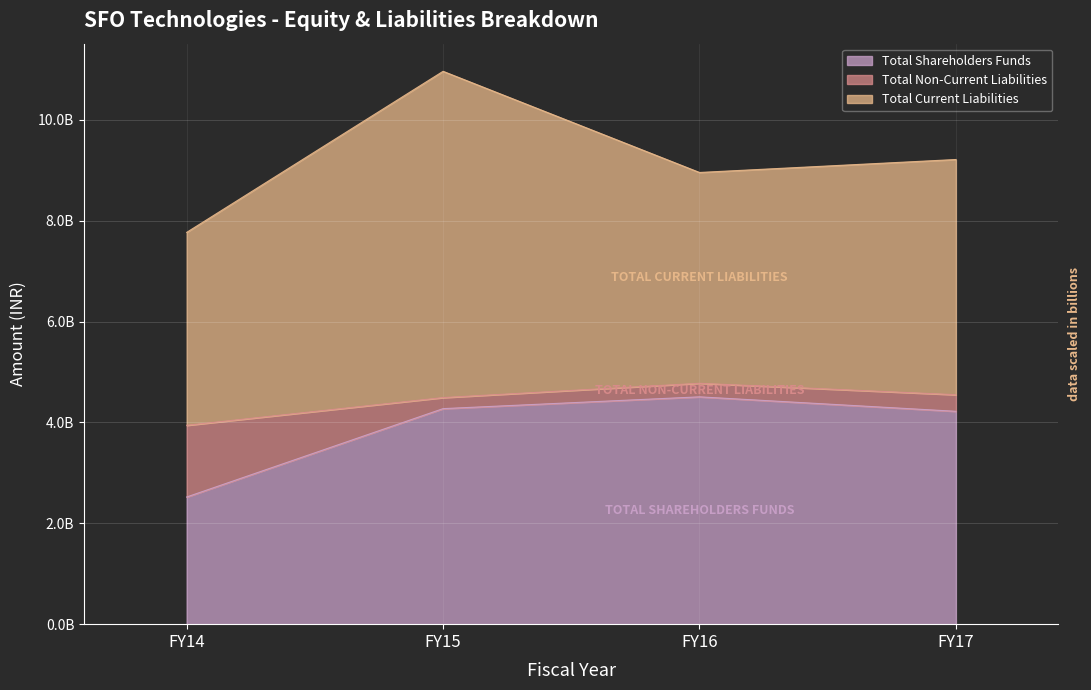

True or false: Total Non-Current Liabilities has a value of 293677894 at FY15.

False